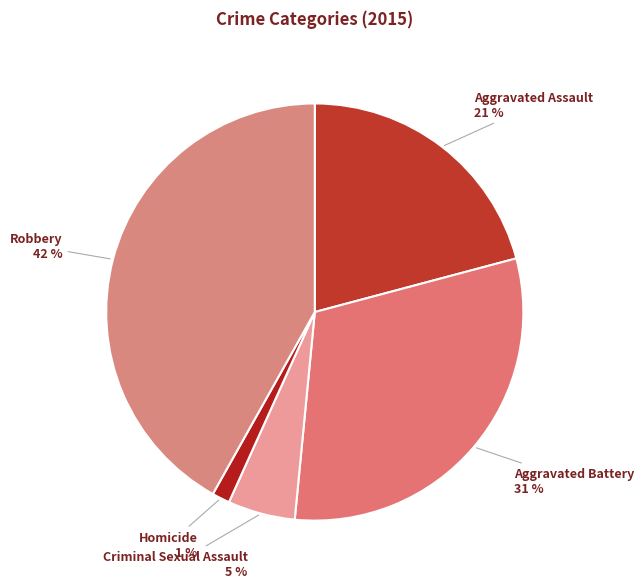

Is it true that Homicide is 1% of the pie?

True